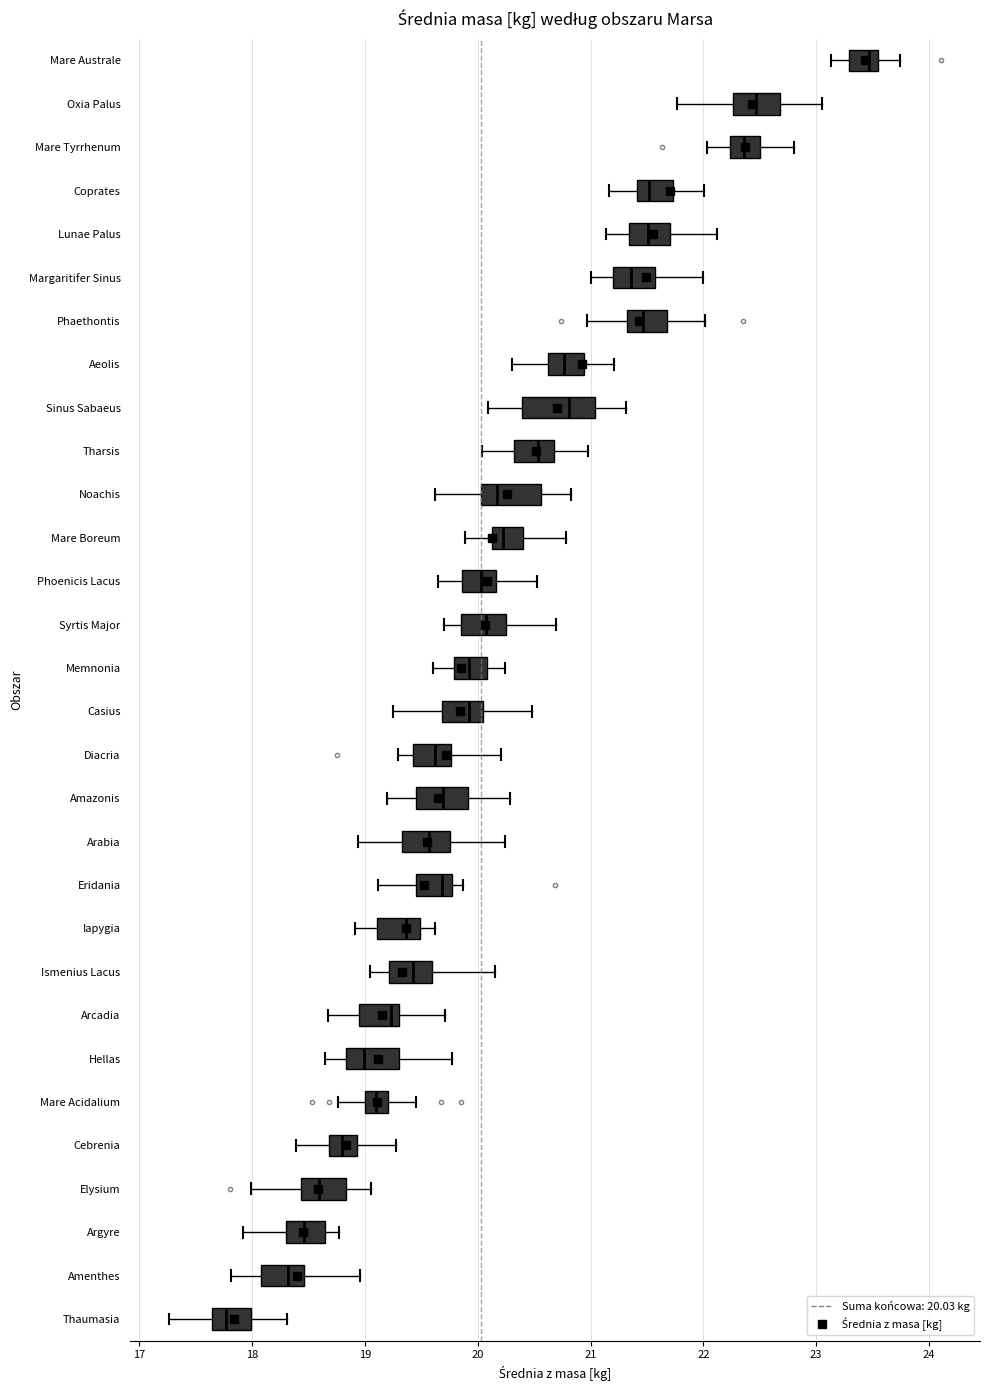

Reading bottom to top, read every box against the x-axis: the position of its median line, the range the box covers, and the ends of its whiskers. The values are not printed on the chart, so give them approximately, as read against the axis.

Thaumasia: median 17.8, box 17.6 to 18.0, whiskers 17.3 to 18.3
Amenthes: median 18.3, box 18.1 to 18.5, whiskers 17.8 to 19.0
Argyre: median 18.5, box 18.3 to 18.6, whiskers 17.9 to 18.8
Elysium: median 18.6, box 18.4 to 18.8, whiskers 18.0 to 19.1
Cebrenia: median 18.8, box 18.7 to 18.9, whiskers 18.4 to 19.3
Mare Acidalium: median 19.1, box 19.0 to 19.2, whiskers 18.8 to 19.5
Hellas: median 19.0, box 18.8 to 19.3, whiskers 18.6 to 19.8
Arcadia: median 19.2, box 18.9 to 19.3, whiskers 18.7 to 19.7
Ismenius Lacus: median 19.4, box 19.2 to 19.6, whiskers 19.0 to 20.1
Iapygia: median 19.4, box 19.1 to 19.5, whiskers 18.9 to 19.6
Eridania: median 19.7, box 19.4 to 19.8, whiskers 19.1 to 19.9
Arabia: median 19.6, box 19.3 to 19.8, whiskers 18.9 to 20.2
Amazonis: median 19.7, box 19.5 to 19.9, whiskers 19.2 to 20.3
Diacria: median 19.6, box 19.4 to 19.8, whiskers 19.3 to 20.2
Casius: median 19.9, box 19.7 to 20.0, whiskers 19.3 to 20.5
Memnonia: median 19.9, box 19.8 to 20.1, whiskers 19.6 to 20.2
Syrtis Major: median 20.1, box 19.9 to 20.3, whiskers 19.7 to 20.7
Phoenicis Lacus: median 20.0, box 19.9 to 20.2, whiskers 19.6 to 20.5
Mare Boreum: median 20.2, box 20.1 to 20.4, whiskers 19.9 to 20.8
Noachis: median 20.2, box 20.0 to 20.6, whiskers 19.6 to 20.8
Tharsis: median 20.5, box 20.3 to 20.7, whiskers 20.0 to 21.0
Sinus Sabaeus: median 20.8, box 20.4 to 21.0, whiskers 20.1 to 21.3
Aeolis: median 20.8, box 20.6 to 20.9, whiskers 20.3 to 21.2
Phaethontis: median 21.5, box 21.3 to 21.7, whiskers 21.0 to 22.0
Margaritifer Sinus: median 21.4, box 21.2 to 21.6, whiskers 21.0 to 22.0
Lunae Palus: median 21.5, box 21.3 to 21.7, whiskers 21.1 to 22.1
Coprates: median 21.5, box 21.4 to 21.7, whiskers 21.2 to 22.0
Mare Tyrrhenum: median 22.4, box 22.2 to 22.5, whiskers 22.0 to 22.8
Oxia Palus: median 22.5, box 22.3 to 22.7, whiskers 21.8 to 23.1
Mare Australe: median 23.5 (just left of the box's right edge), box 23.3 to 23.5, whiskers 23.1 to 23.7